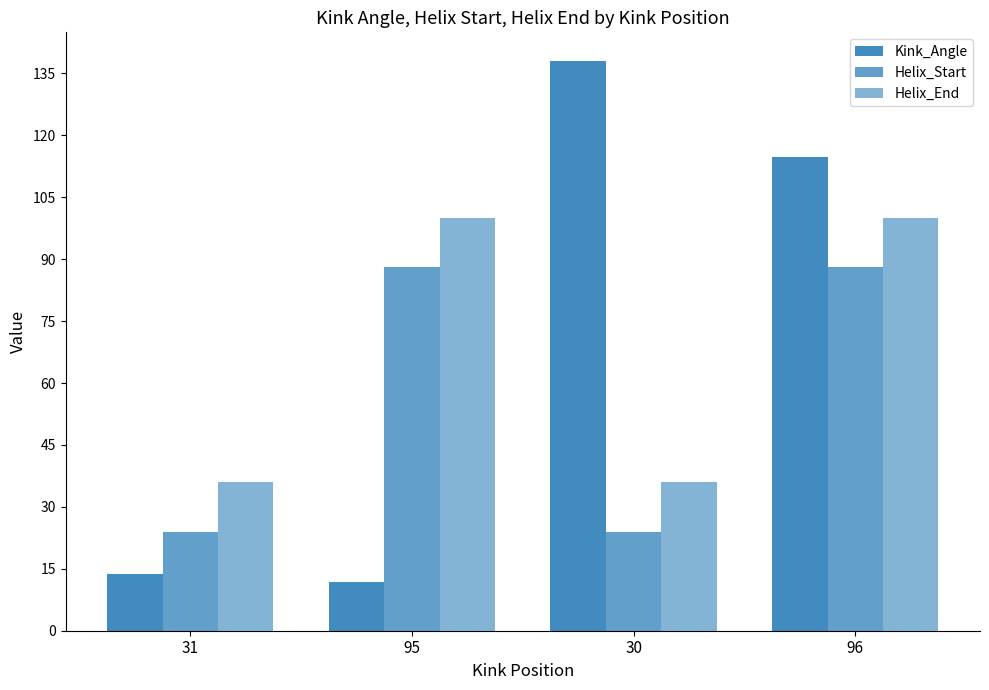

How many groups of bars are there?

4